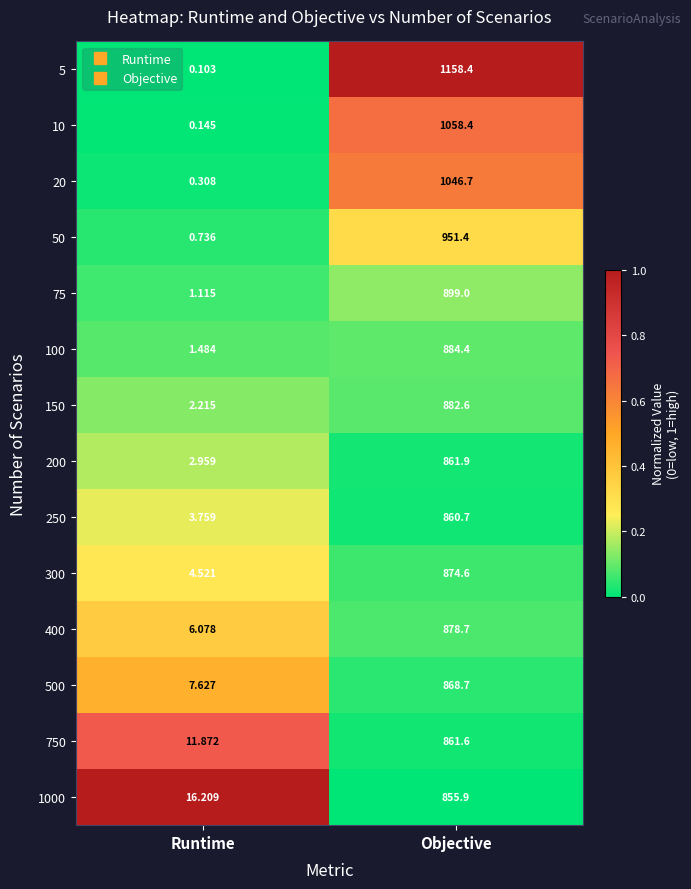

At Runtime, list the series in order from largest to smallest.

1000, 750, 500, 400, 300, 250, 200, 150, 100, 75, 50, 20, 10, 5